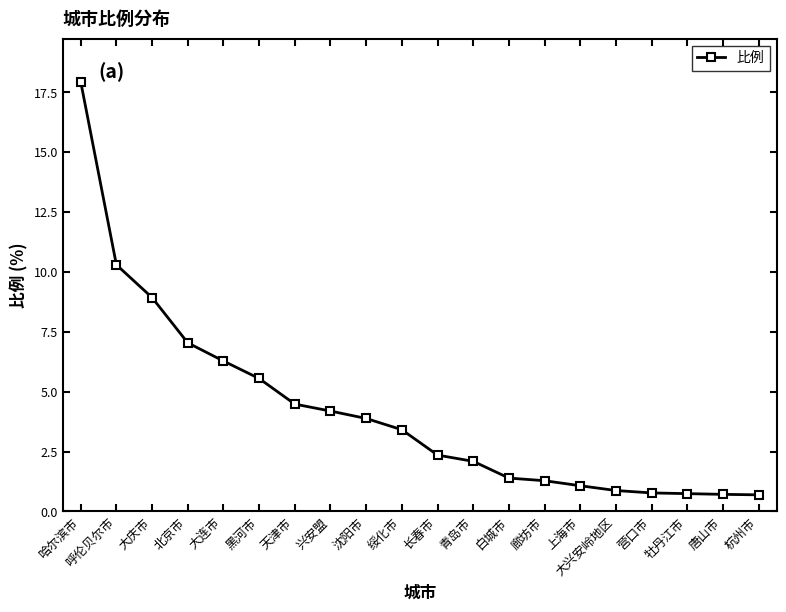

How many data points are less than 3?

10